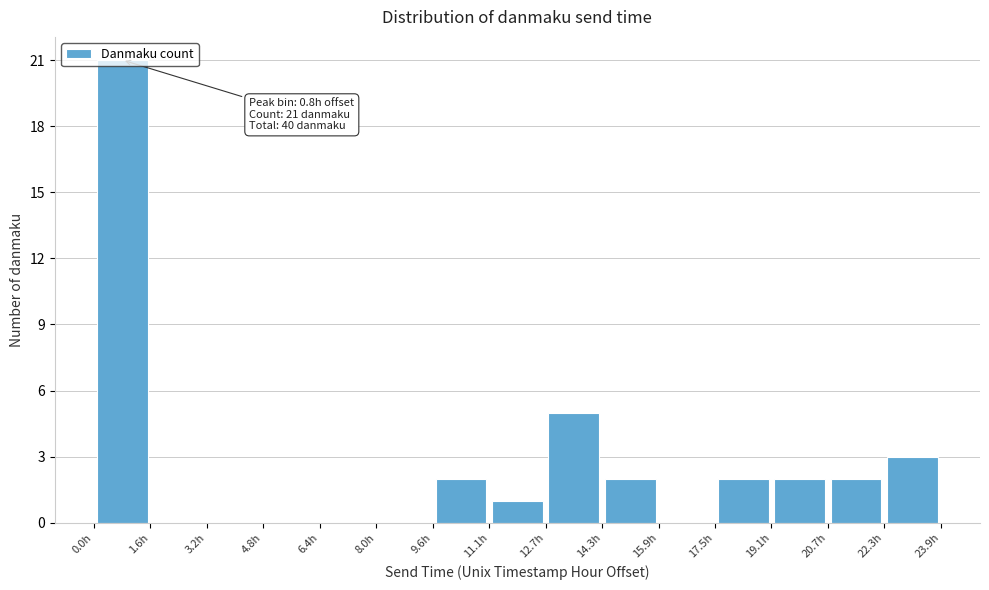

Over which range of the x-axis is the bar tallest?

0.0 to 1.6